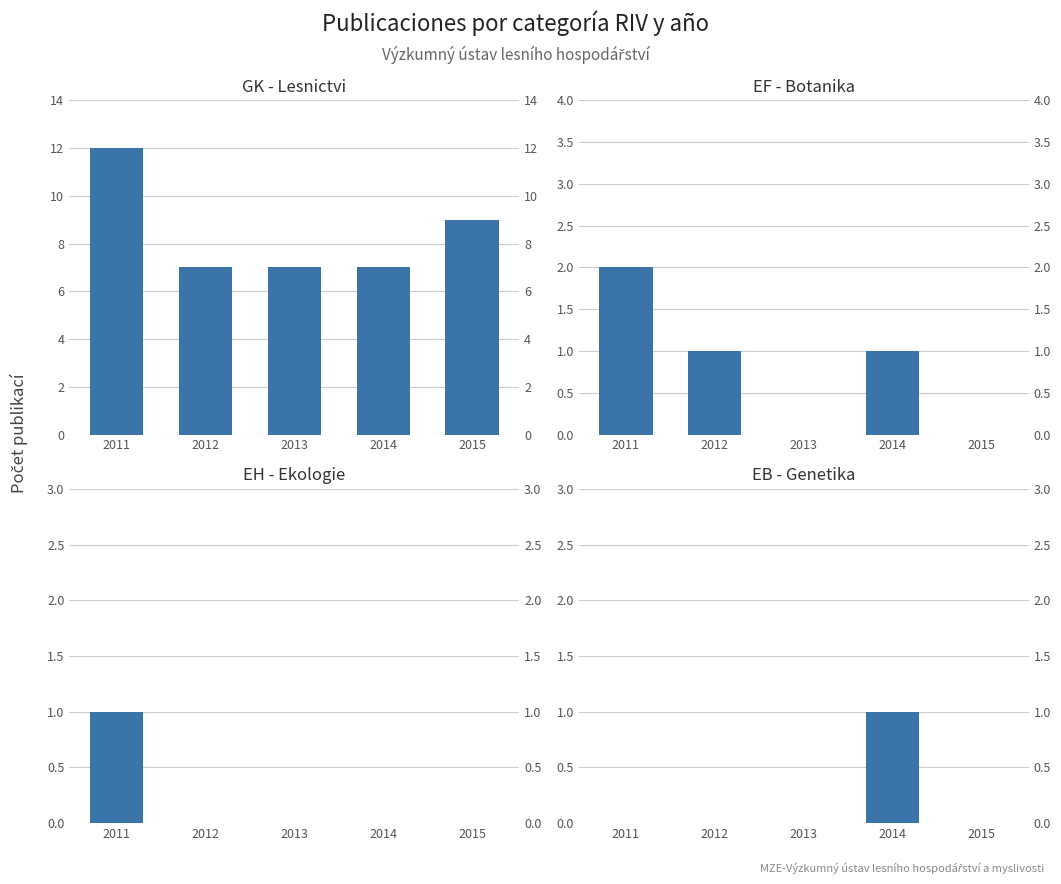

True or false: GK - Lesnictvi has a value of 7 at 2012.

True